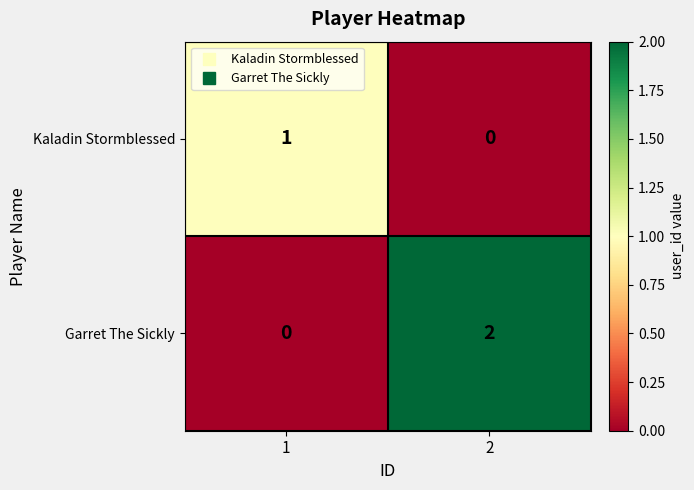

True or false: Garret The Sickly has a value of 0 at 1.

True